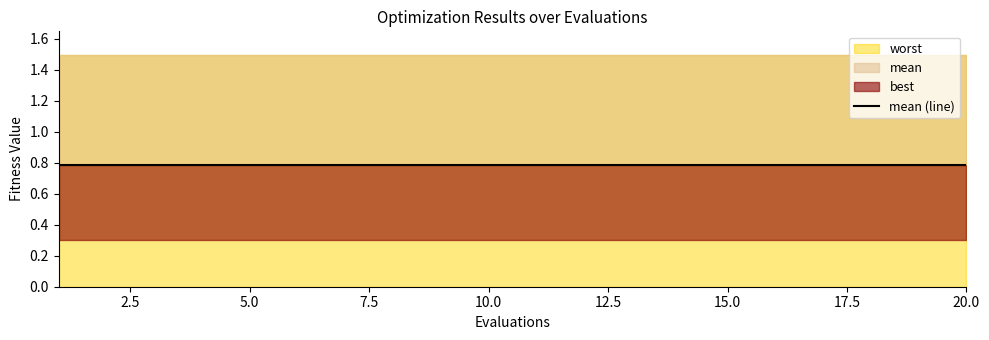

Rank the series at 19 from lowest to highest value.

best, mean, worst